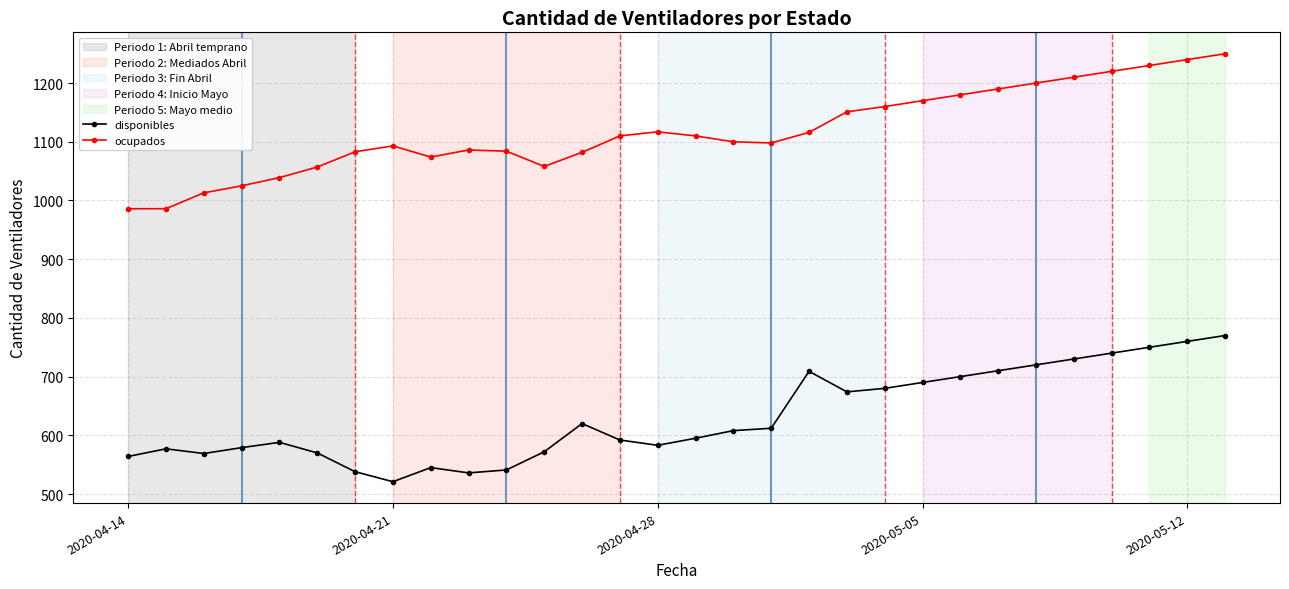

True or false: disponibles has more than 2 interior local peaks.

True